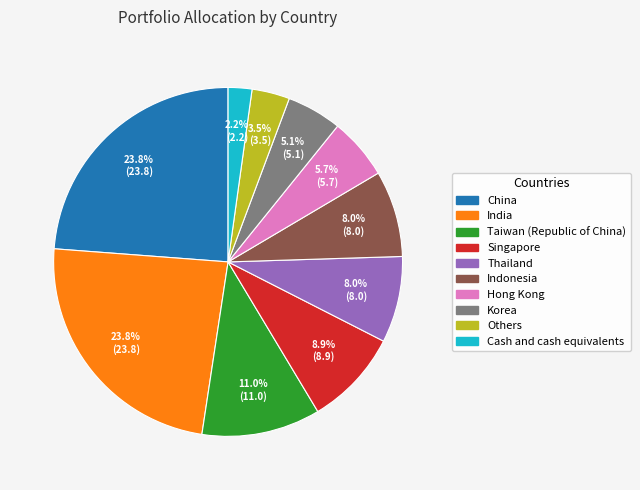

Count the number of slices in the pie.

10